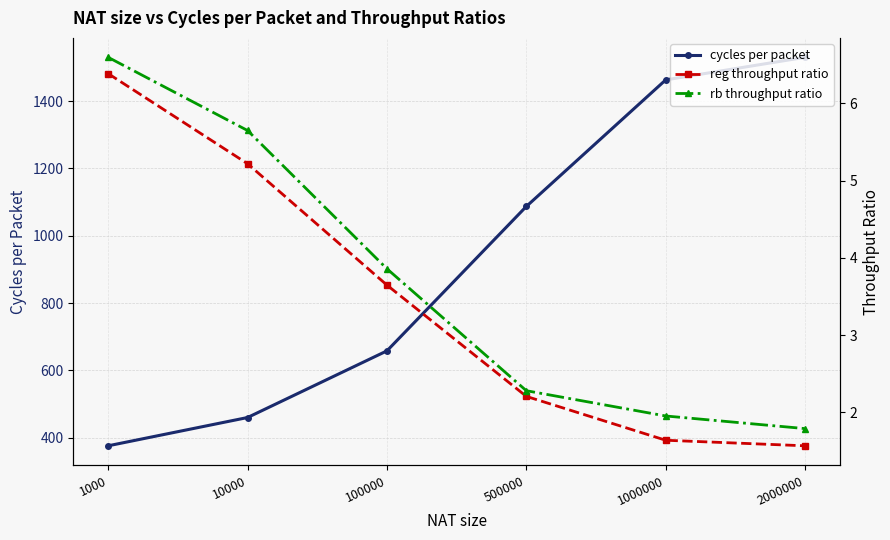

At 1000000, list the series in order from largest to smallest.

cycles per packet, rb throughput ratio, reg throughput ratio